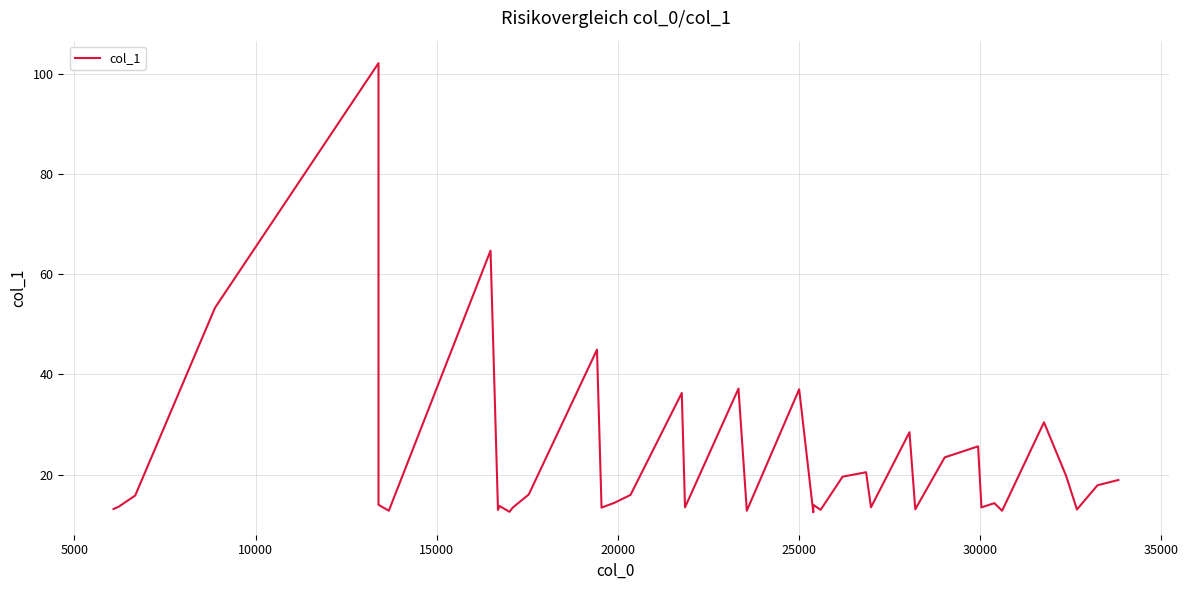

What is the maximum value shown in the chart?

102.1